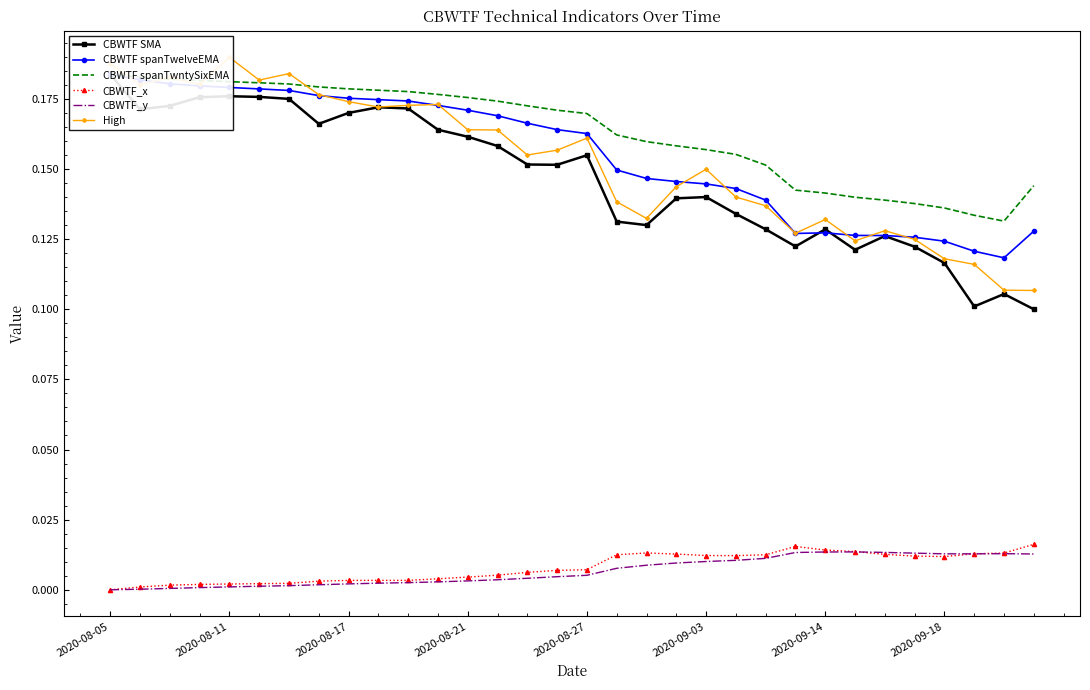

What are all the series names shown in the legend?

CBWTF SMA, CBWTF spanTwelveEMA, CBWTF spanTwntySixEMA, CBWTF_x, CBWTF_y, High